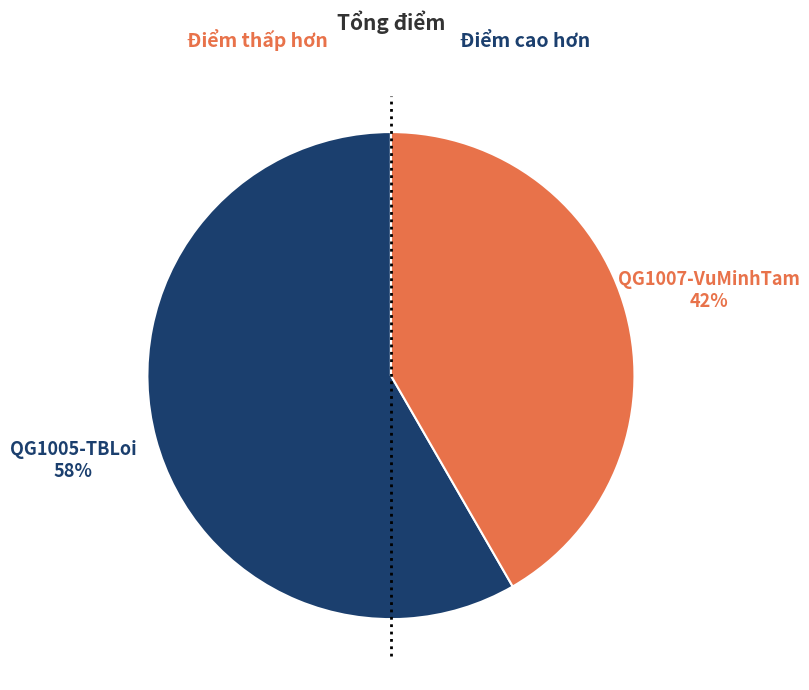

How many slices are in this pie chart?

2